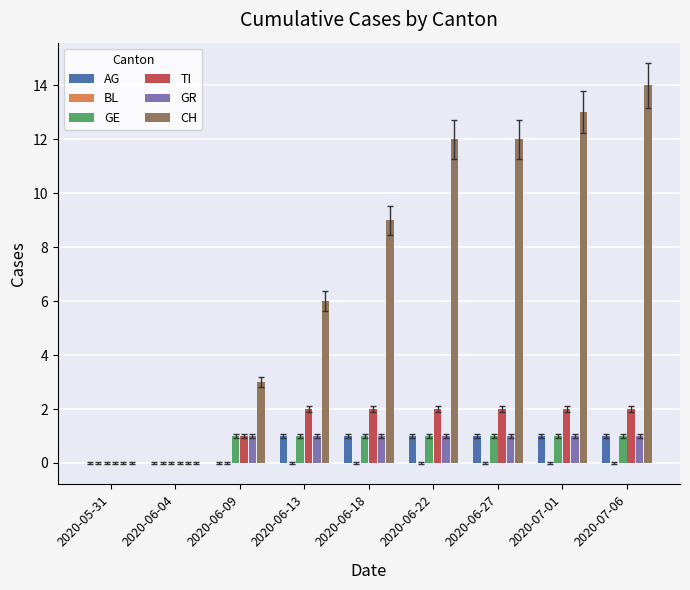

Rank the categories by BL value from highest to lowest.

2020-05-31, 2020-06-04, 2020-06-09, 2020-06-13, 2020-06-18, 2020-06-22, 2020-06-27, 2020-07-01, 2020-07-06